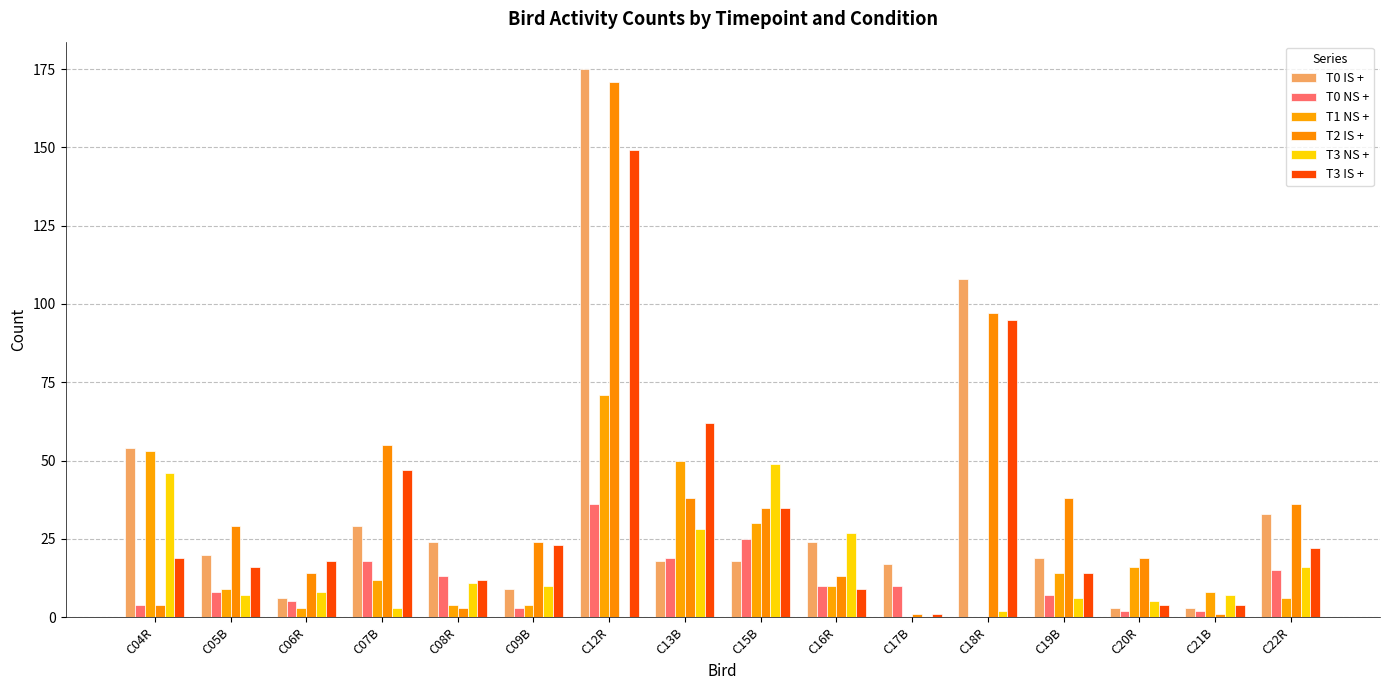

Reading left to right, extract all data points from this chart.

T0 IS +: C04R=54	C05B=20	C06R=6	C07B=29	C08R=24	C09B=9	C12R=175	C13B=18	C15B=18	C16R=24	C17B=17	C18R=108	C19B=19	C20R=3	C21B=3	C22R=33
T0 NS +: C04R=4	C05B=8	C06R=5	C07B=18	C08R=13	C09B=3	C12R=36	C13B=19	C15B=25	C16R=10	C17B=10	C18R=0	C19B=7	C20R=2	C21B=2	C22R=15
T1 NS +: C04R=53	C05B=9	C06R=3	C07B=12	C08R=4	C09B=4	C12R=71	C13B=50	C15B=30	C16R=10	C17B=0	C18R=0	C19B=14	C20R=16	C21B=8	C22R=6
T2 IS +: C04R=4	C05B=29	C06R=14	C07B=55	C08R=3	C09B=24	C12R=171	C13B=38	C15B=35	C16R=13	C17B=1	C18R=97	C19B=38	C20R=19	C21B=1	C22R=36
T3 NS +: C04R=46	C05B=7	C06R=8	C07B=3	C08R=11	C09B=10	C12R=0	C13B=28	C15B=49	C16R=27	C17B=0	C18R=2	C19B=6	C20R=5	C21B=7	C22R=16
T3 IS +: C04R=19	C05B=16	C06R=18	C07B=47	C08R=12	C09B=23	C12R=149	C13B=62	C15B=35	C16R=9	C17B=1	C18R=95	C19B=14	C20R=4	C21B=4	C22R=22